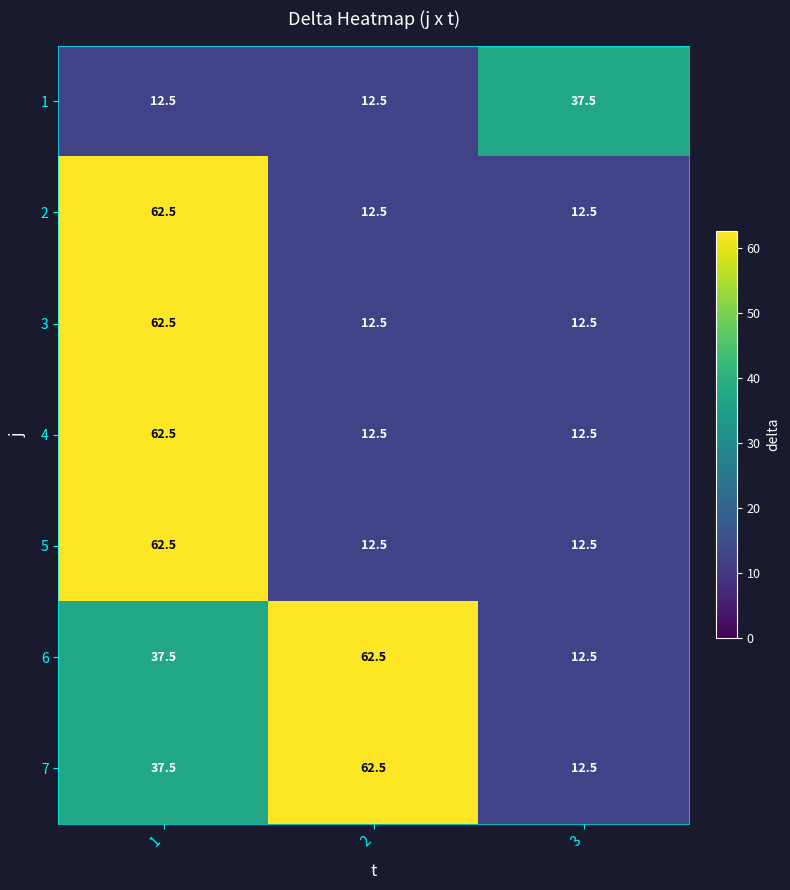

What is the spread (max minus min) of values at 3?

25.0